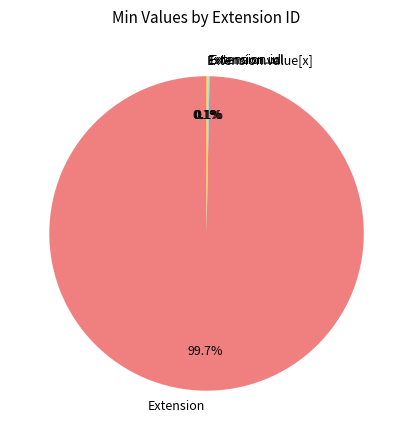

What is the largest slice in the pie chart?

Extension